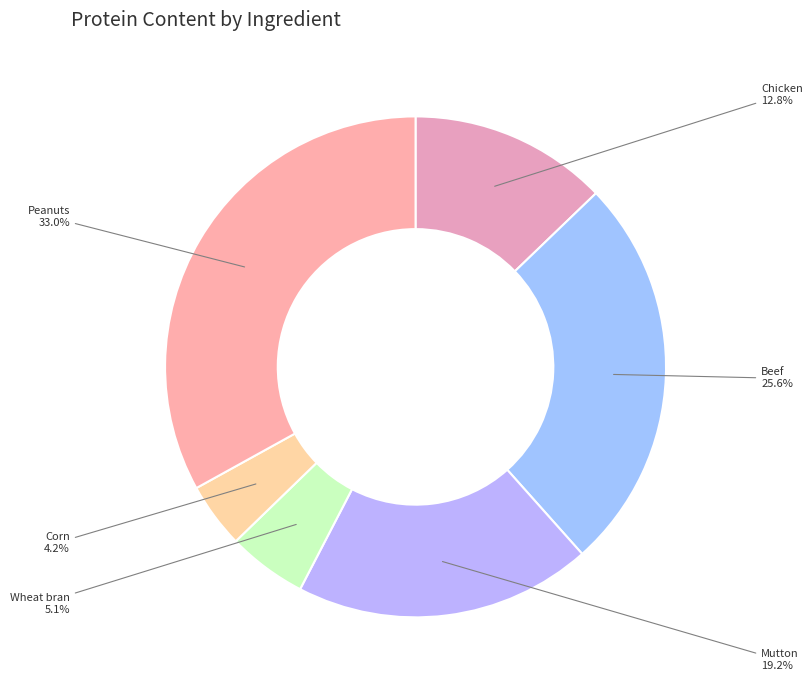

Which slice is the largest?

Peanuts